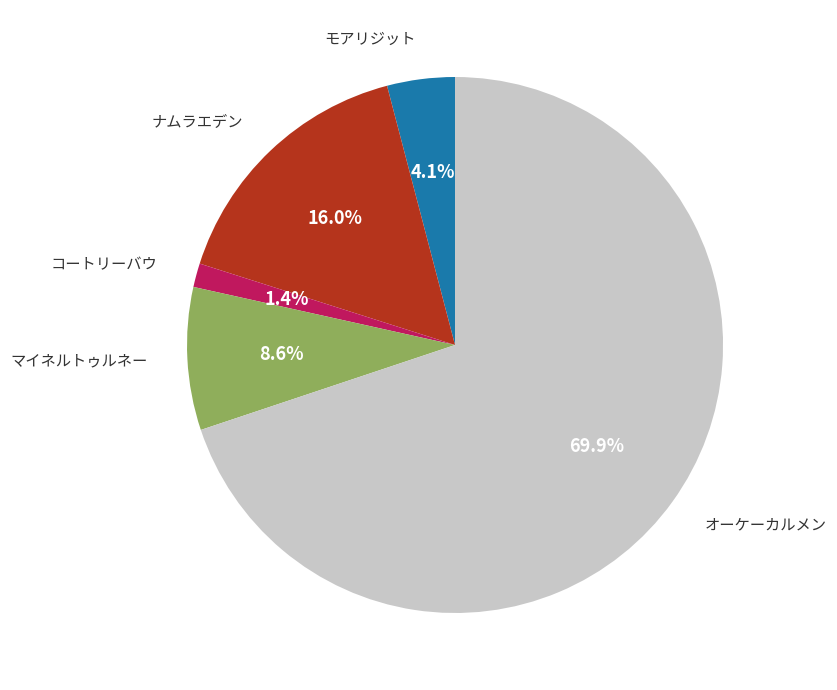

Is there a majority slice in this chart?

Yes